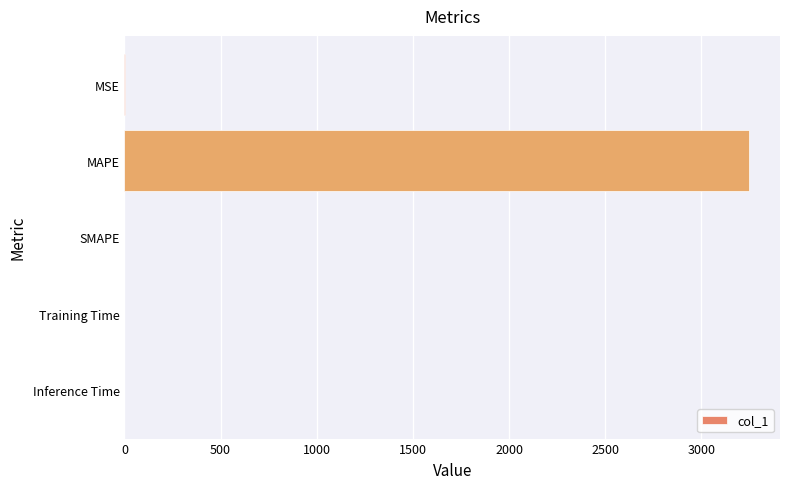

True or false: the data shows -2247.3 at SMAPE.

False